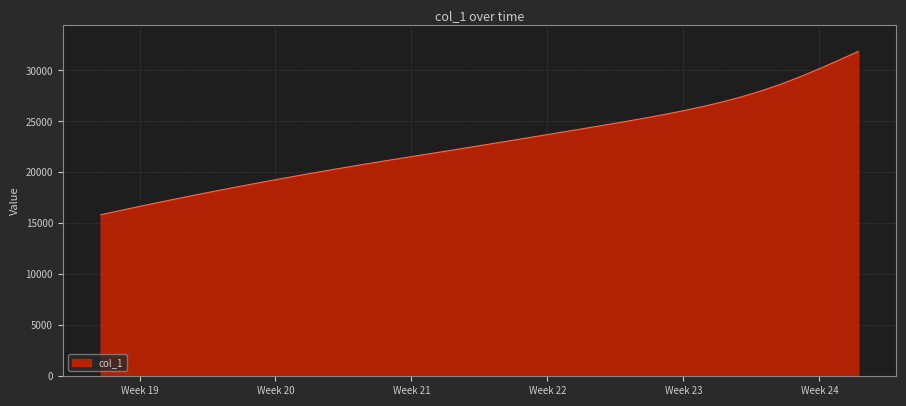

What is the smallest value displayed?

15842.6